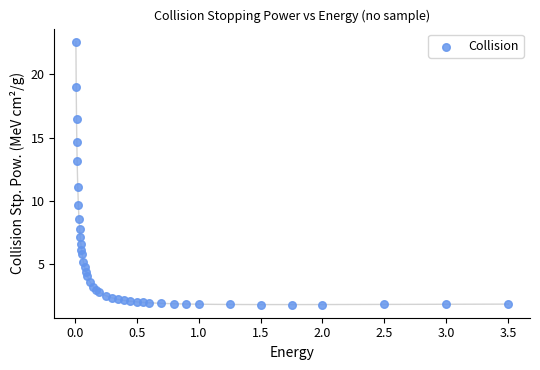

What Y value in the scatter plot is closest to 12?

11.1